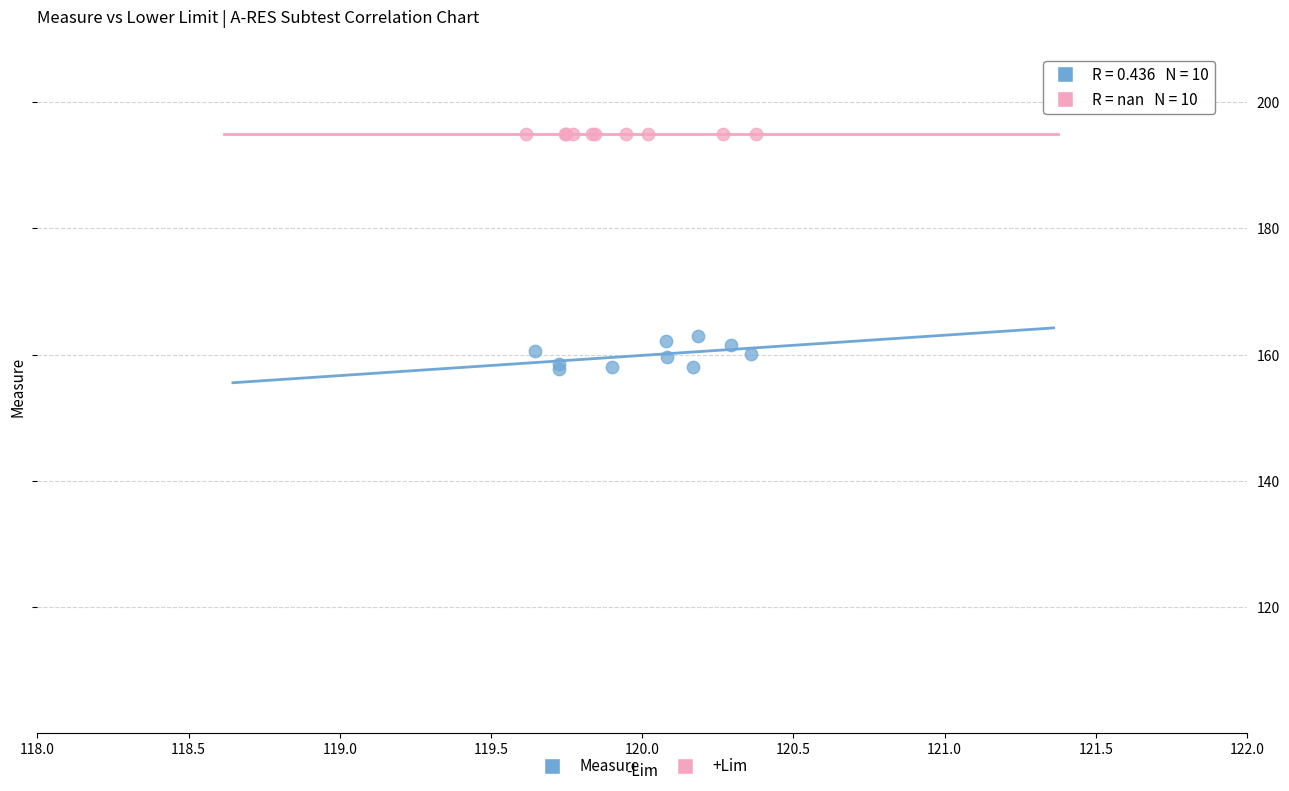

Which series contains the highest Y value?

+Lim